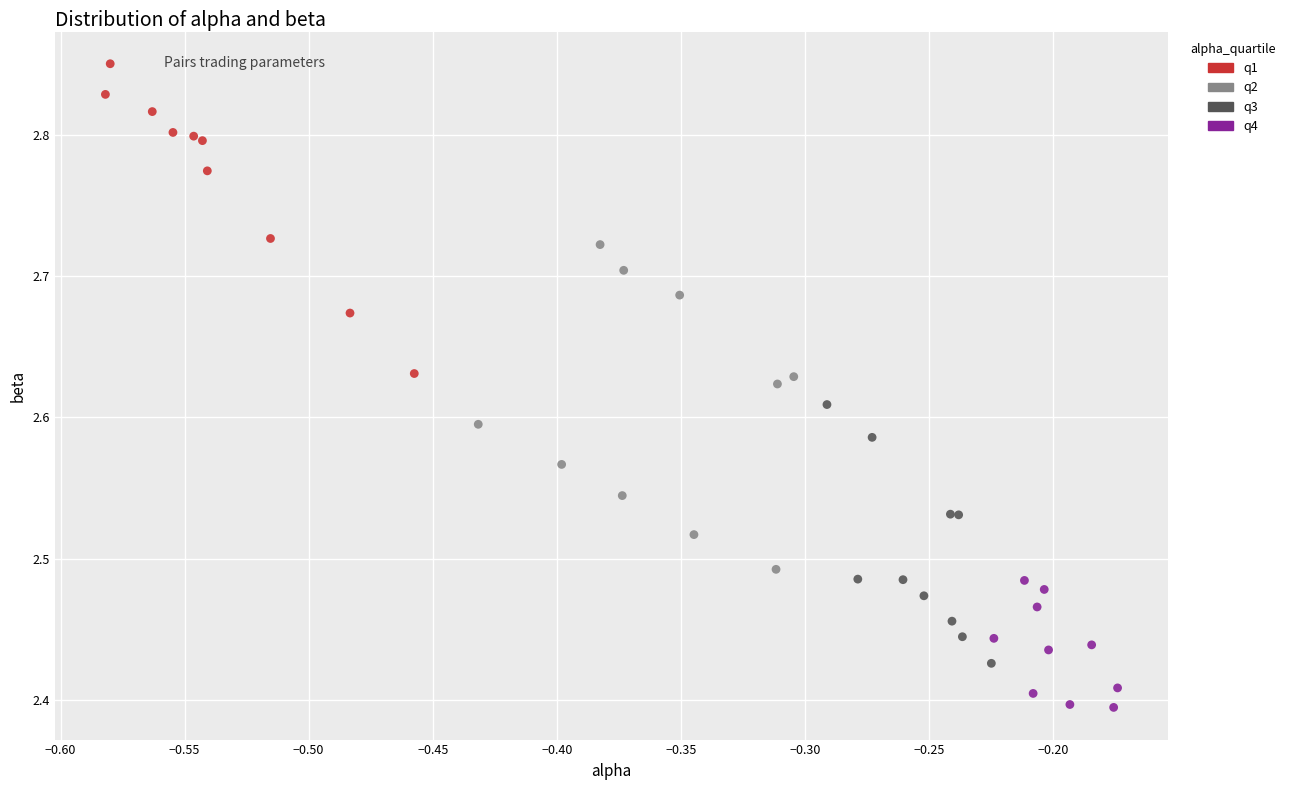

Which series contains the lowest Y value?

q4